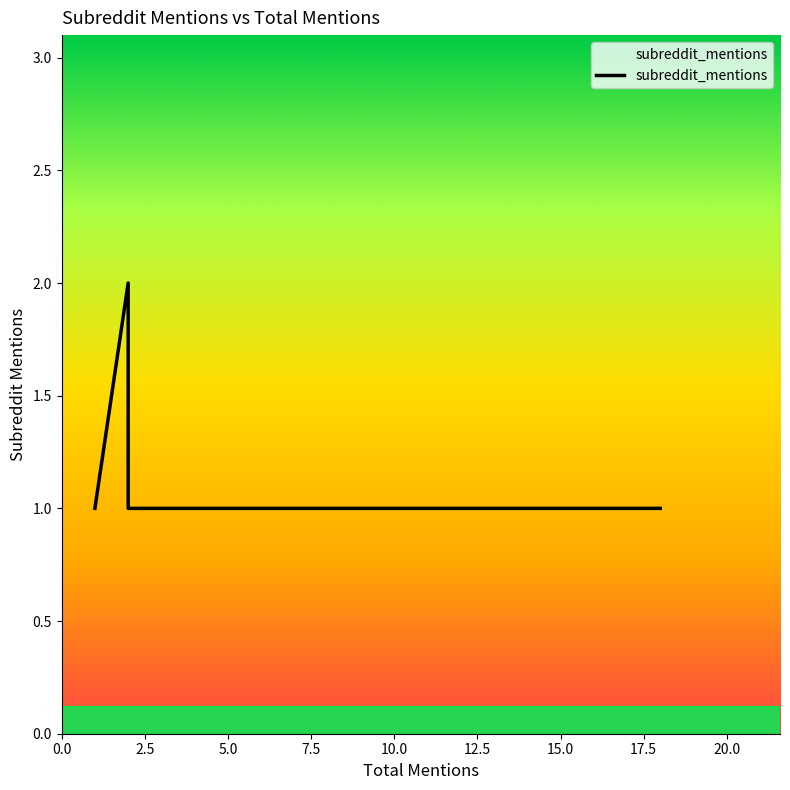

The chart shows a value of 1 at 3. True or false?

False